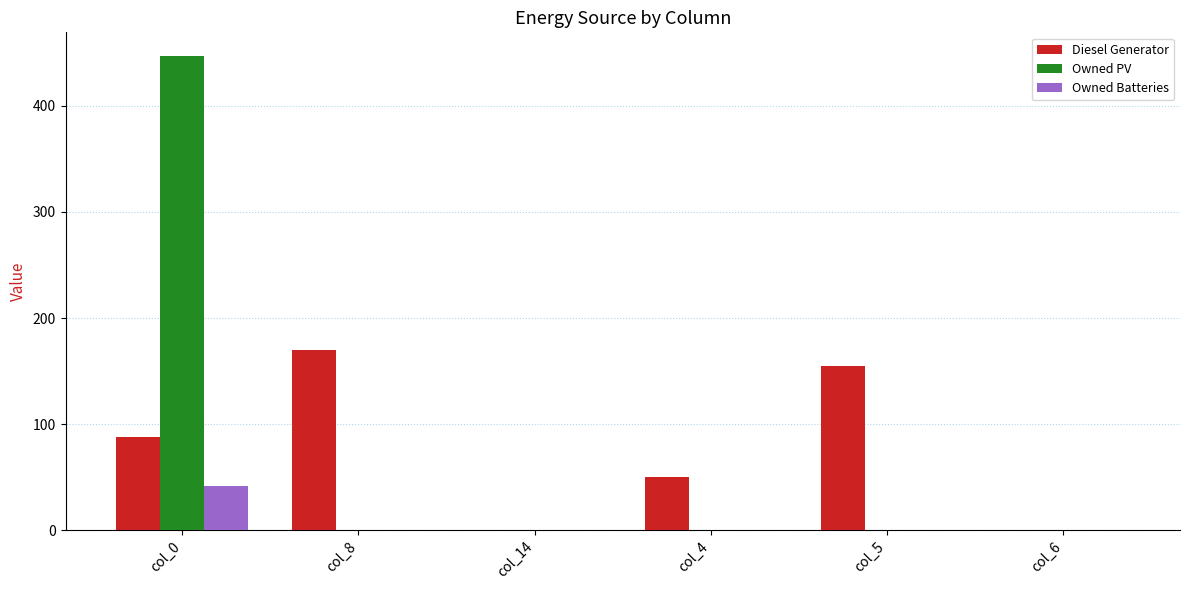

What is the highest value of the Owned PV series?

447